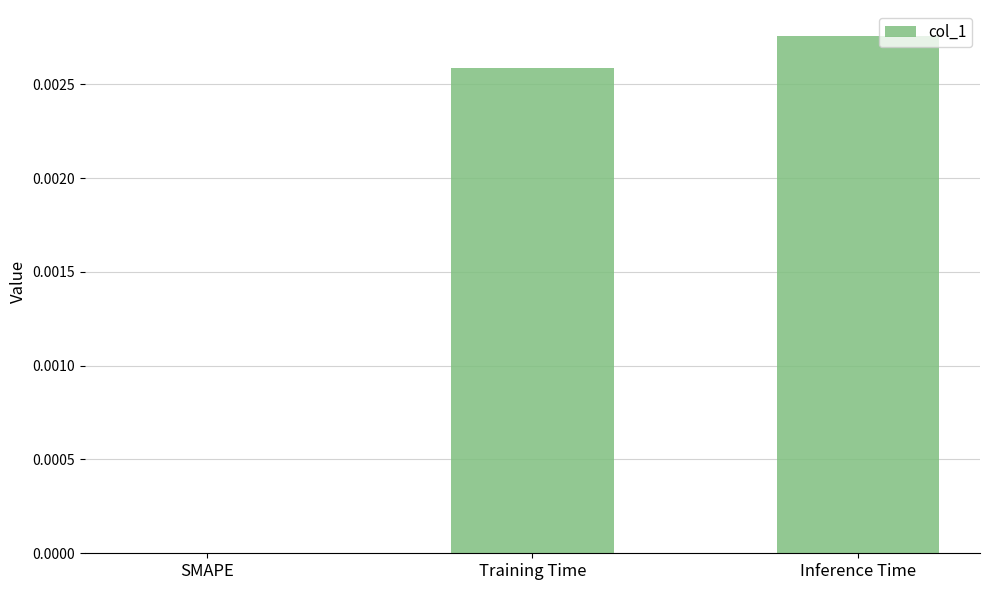

Are the bars horizontal?

No